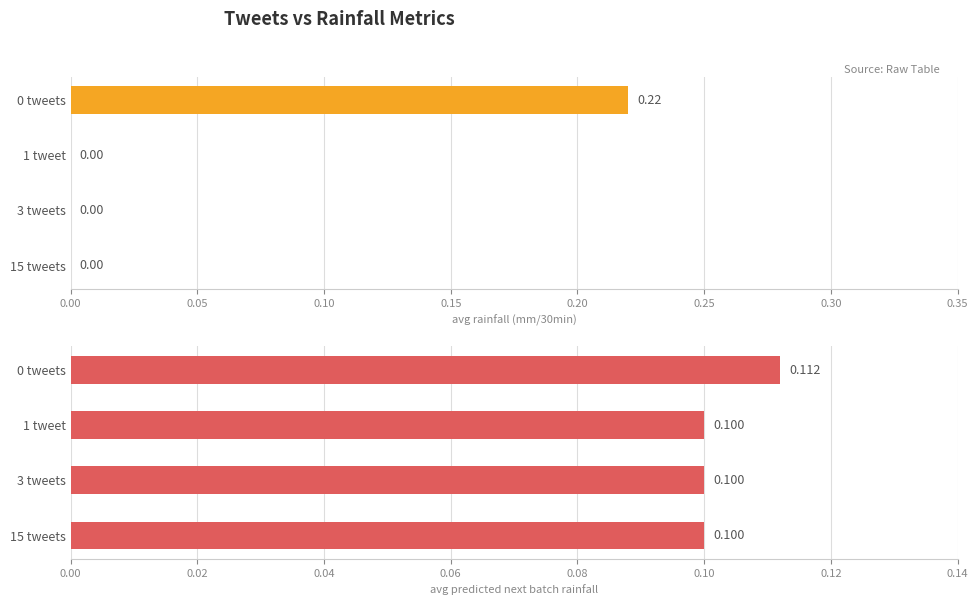

Is it true that the value at 1 tweet is 0.1?

True